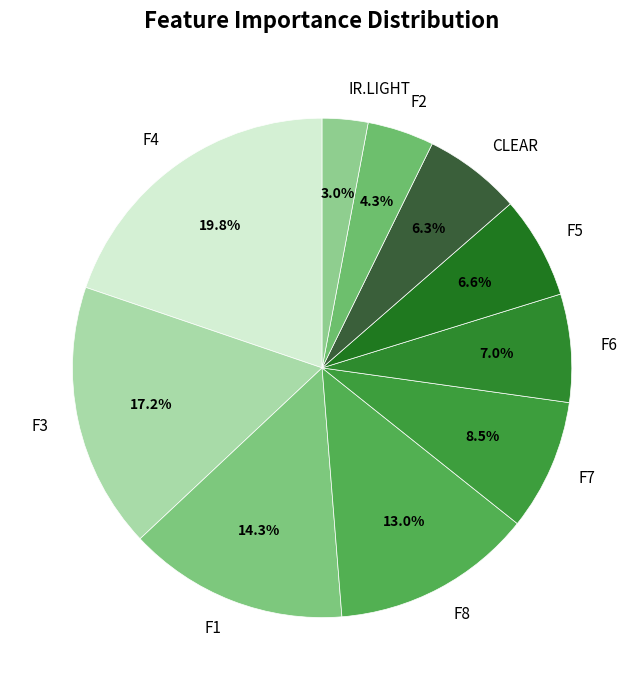

True or false: CLEAR accounts for 6% of the total.

True